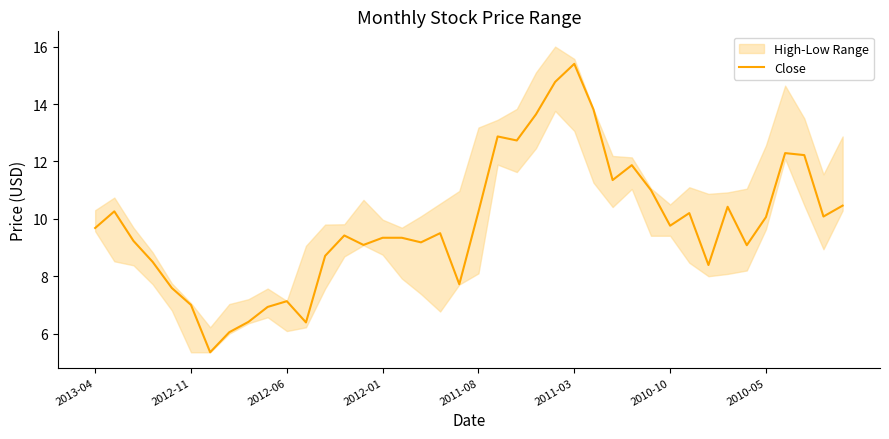

True or false: the data shows 10.4 at 33.

True